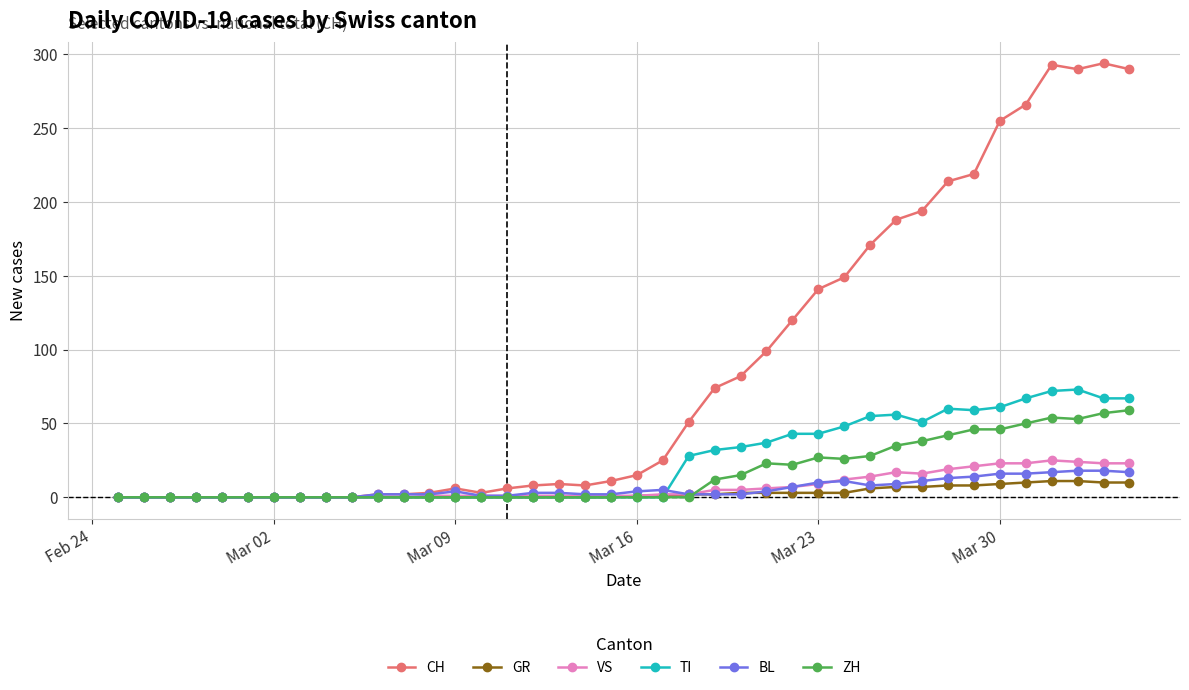

At how many categories does at least one series exceed 132?

13